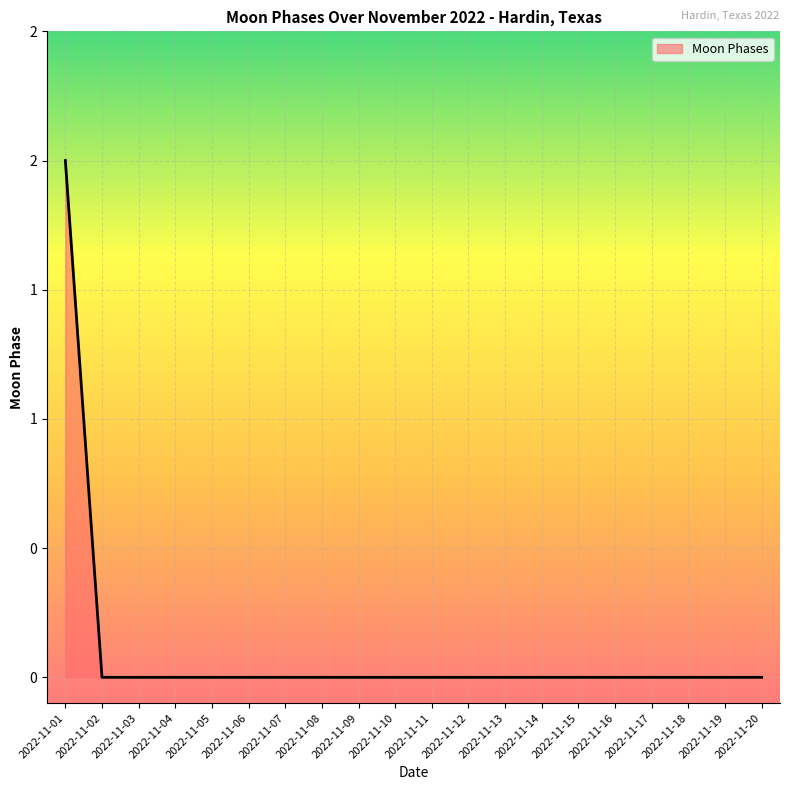

Rank the categories by value from highest to lowest.

2022-11-01, 2022-11-02, 2022-11-03, 2022-11-04, 2022-11-05, 2022-11-06, 2022-11-07, 2022-11-08, 2022-11-09, 2022-11-10, 2022-11-11, 2022-11-12, 2022-11-13, 2022-11-14, 2022-11-15, 2022-11-16, 2022-11-17, 2022-11-18, 2022-11-19, 2022-11-20